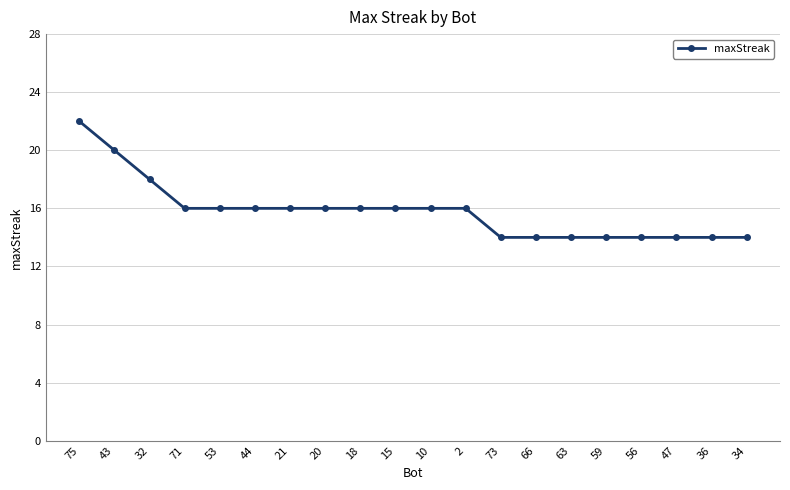

What is the average value?

16